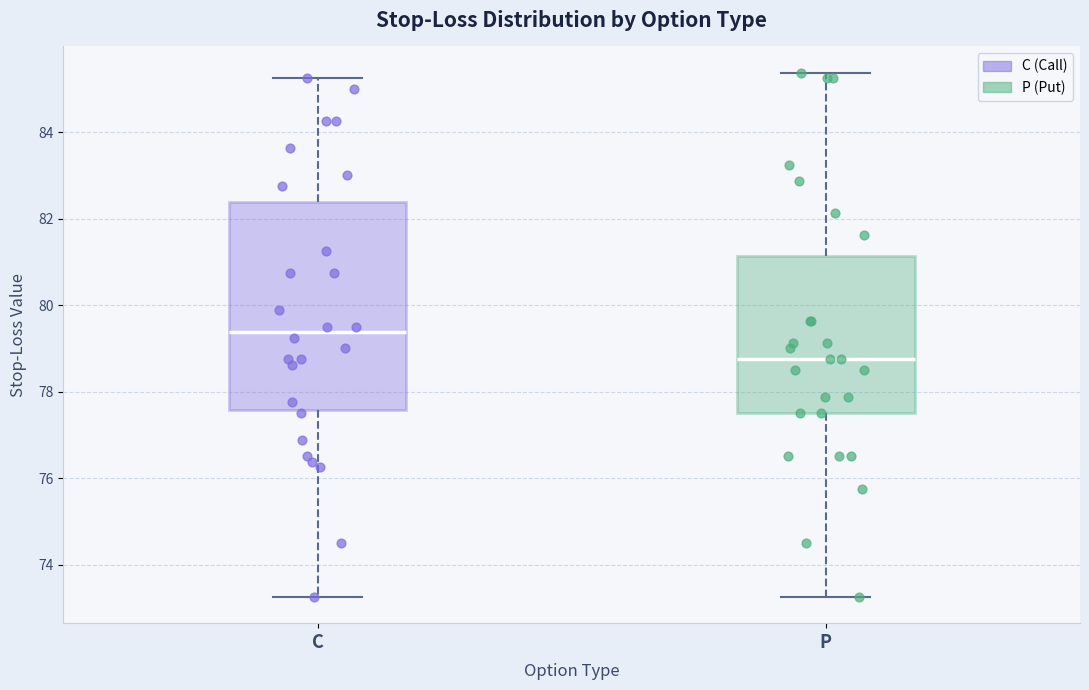

Reading left to right, transcribe this box plot: for each box, give where its median line is, the range the box spans, and where its two whiskers end, as read against the y-axis. The values are not printed on the chart, so give them approximately, as read against the axis.

C: median 79.4, box 77.6 to 82.4, whiskers 73.2 to 85.2
P: median 78.8, box 77.6 to 81.2, whiskers 73.2 to 85.4